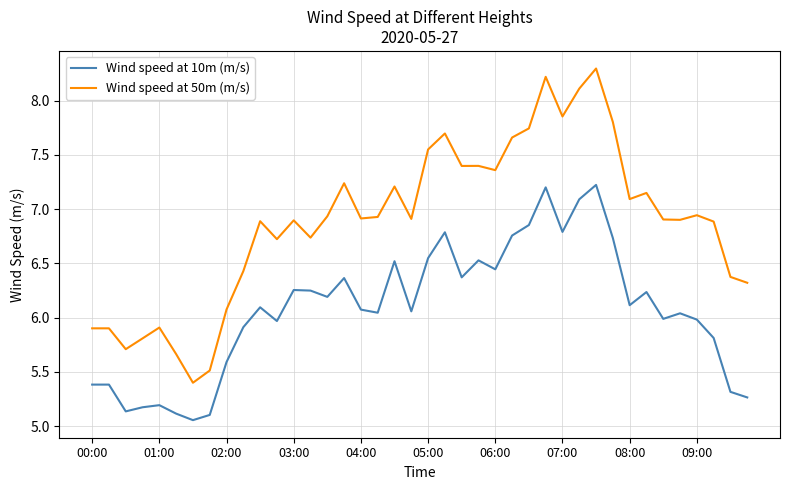

Which series has the widest spread of values?

Wind speed at 50m (m/s)